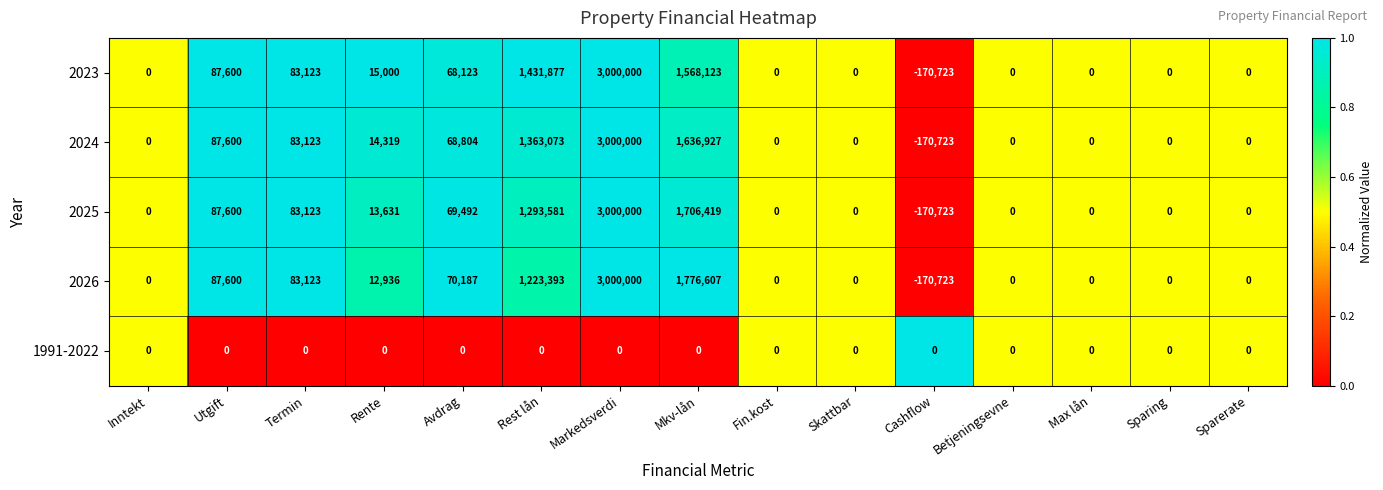

What is the sum of all 2026 values?

6083123